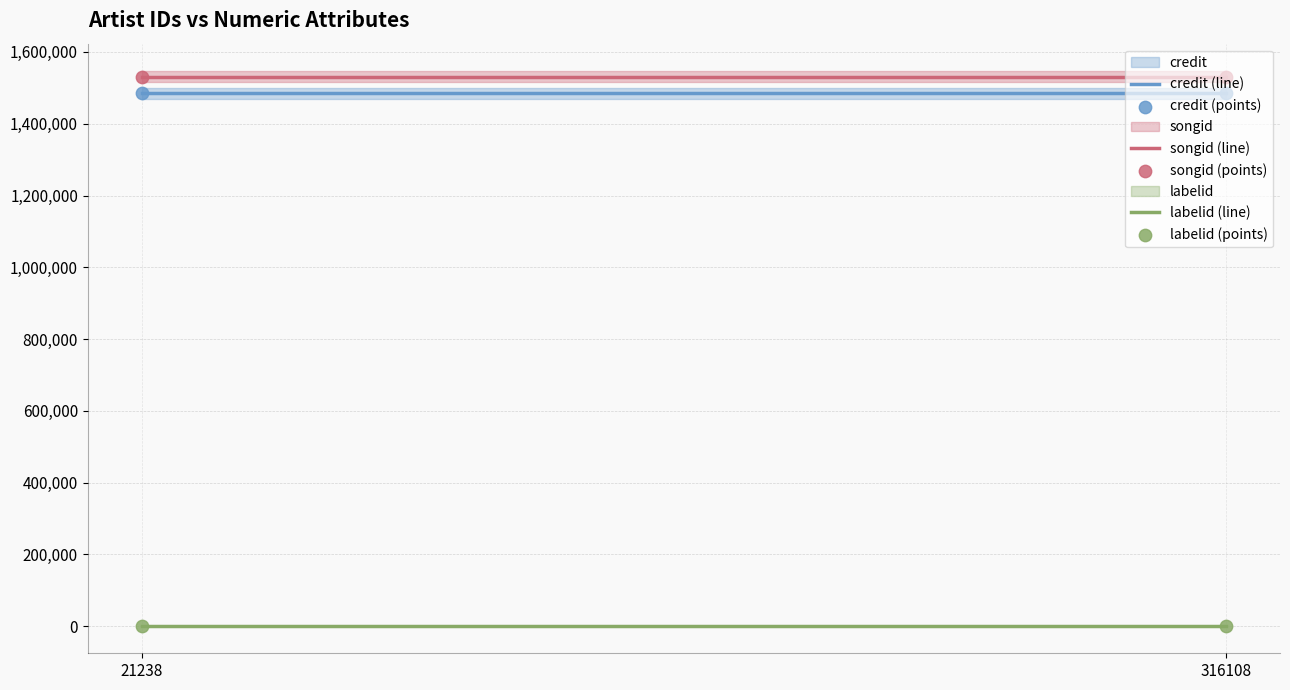

Which series contains the highest Y value?

songid (line)